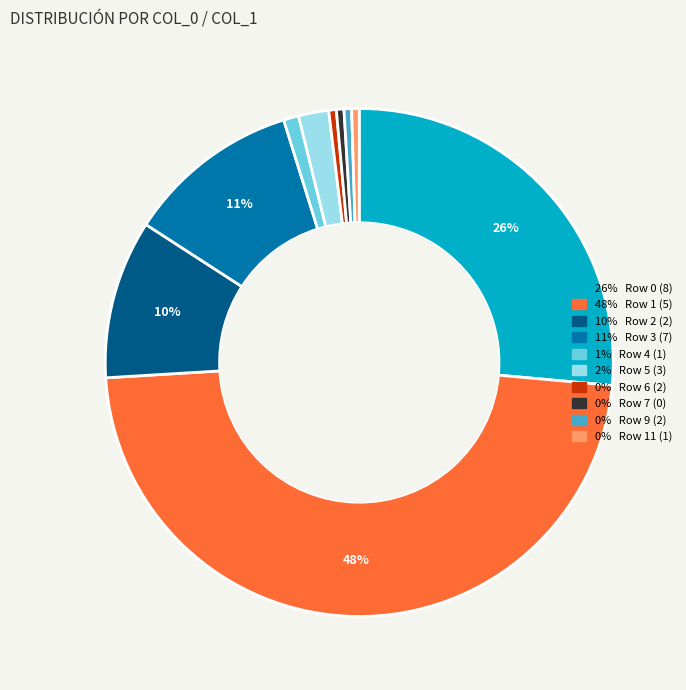

To the nearest percent, what is the average slice percentage?

10%